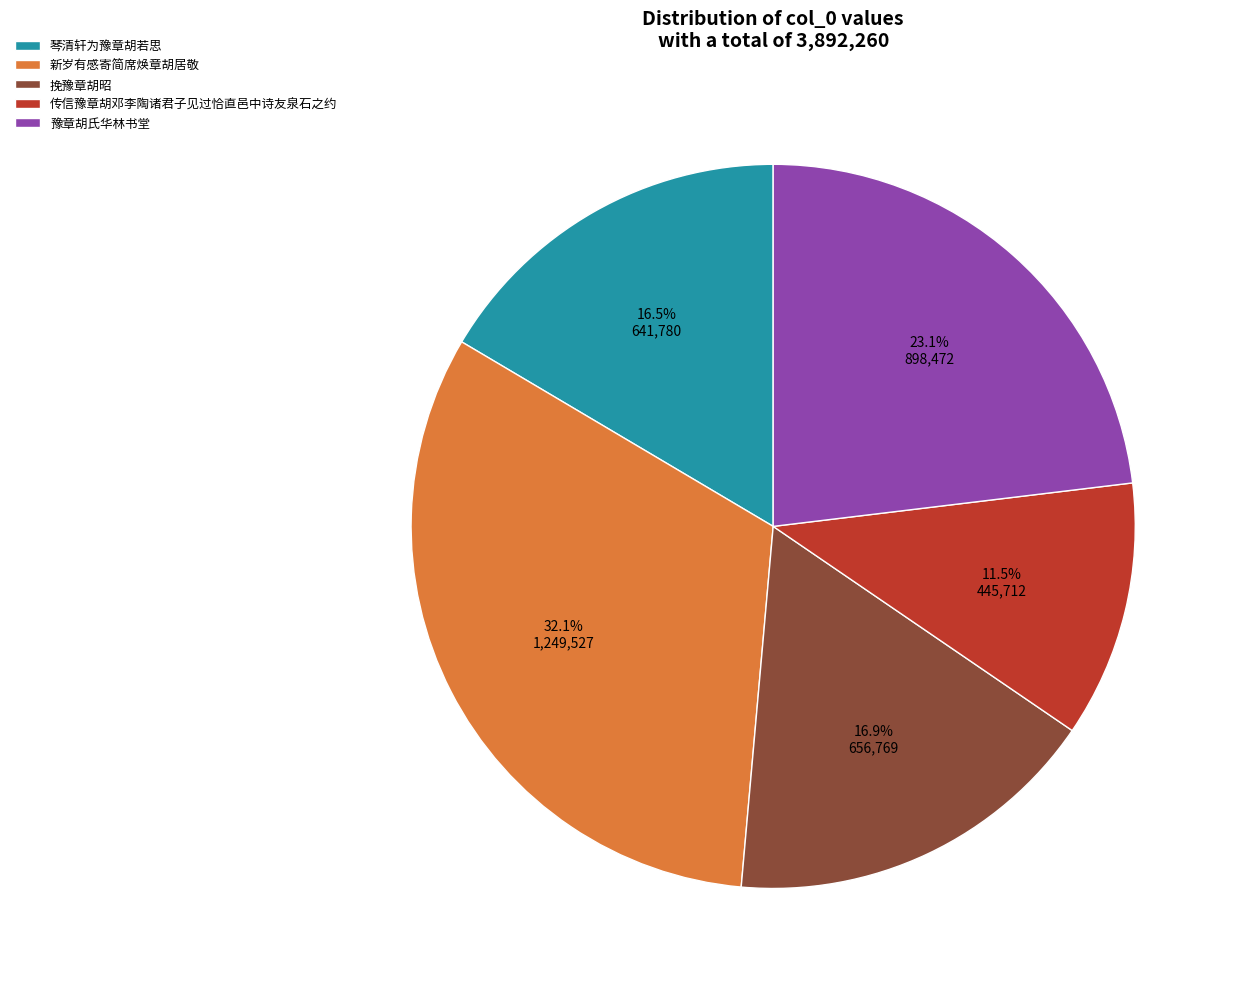

To the nearest percent, what is the difference between the largest and smallest slice percentages?

21%